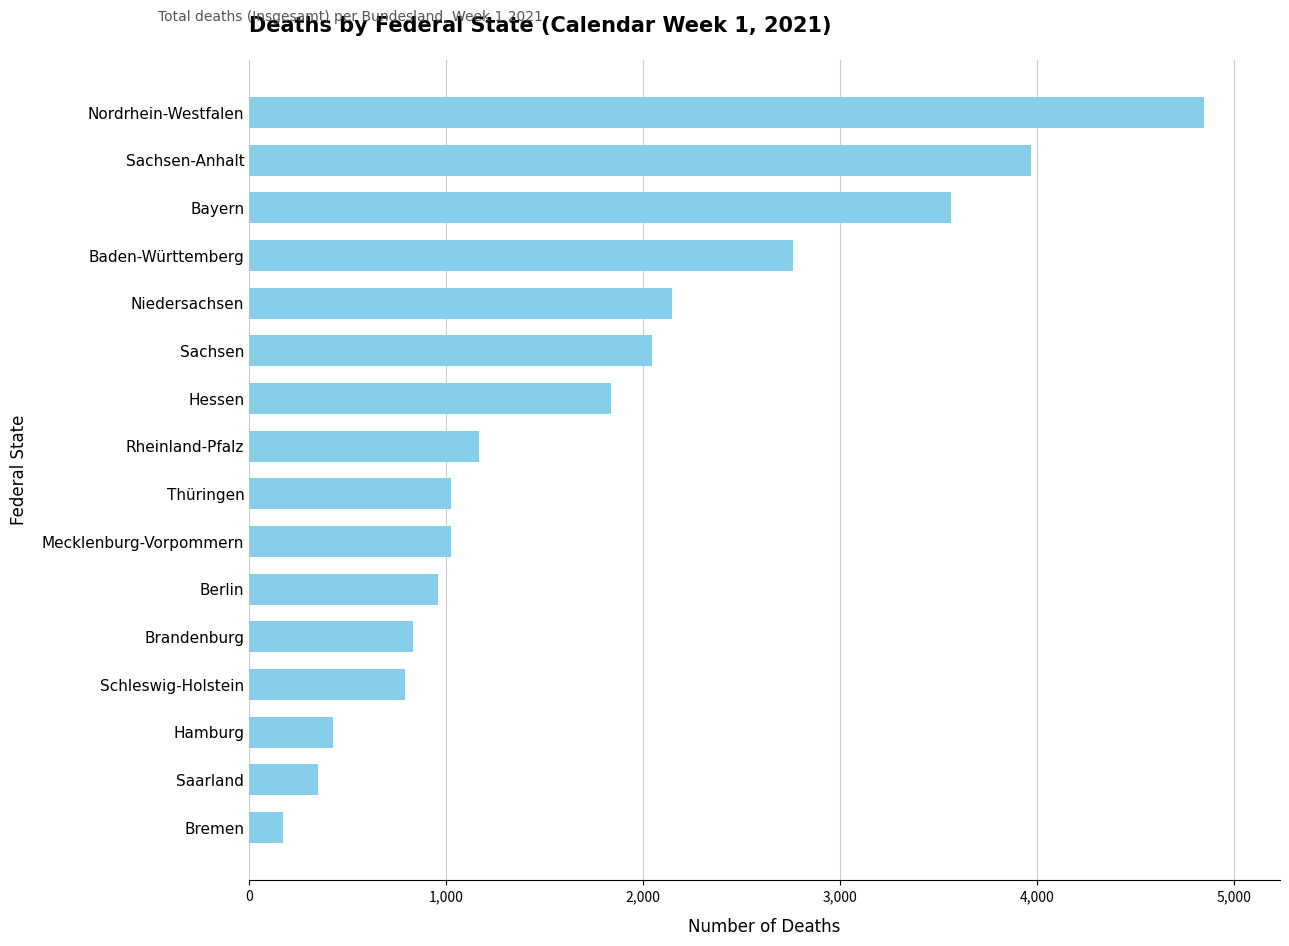

Which label corresponds to the largest value in the chart?

Nordrhein-Westfalen